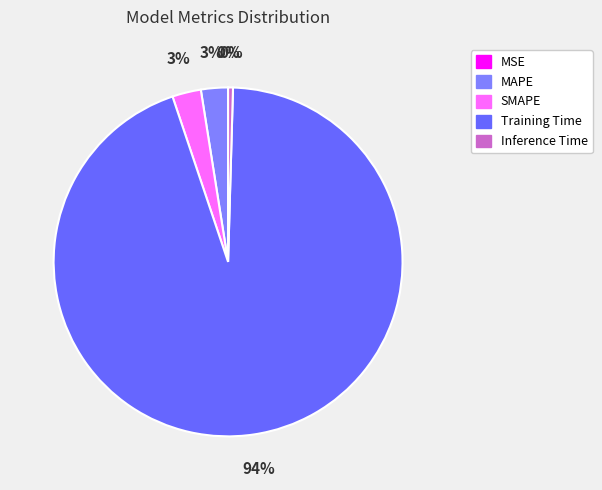

Do MAPE and SMAPE together represent more than half of the pie?

No